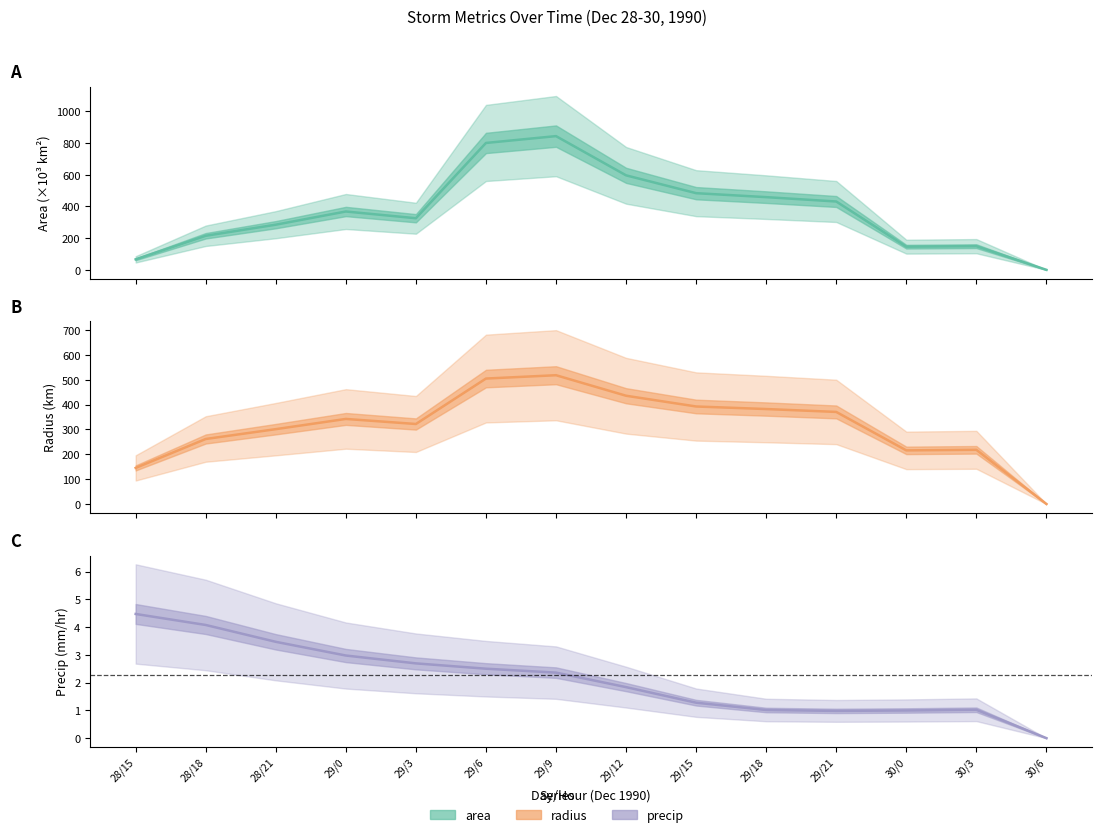

How many data points in precip are less than 2?

7